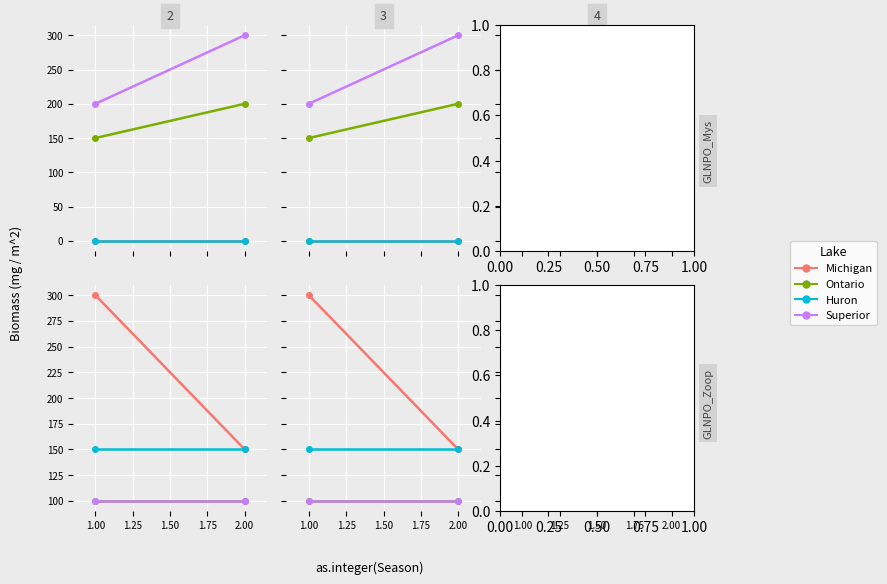

At how many categories does at least one series exceed 112?

2